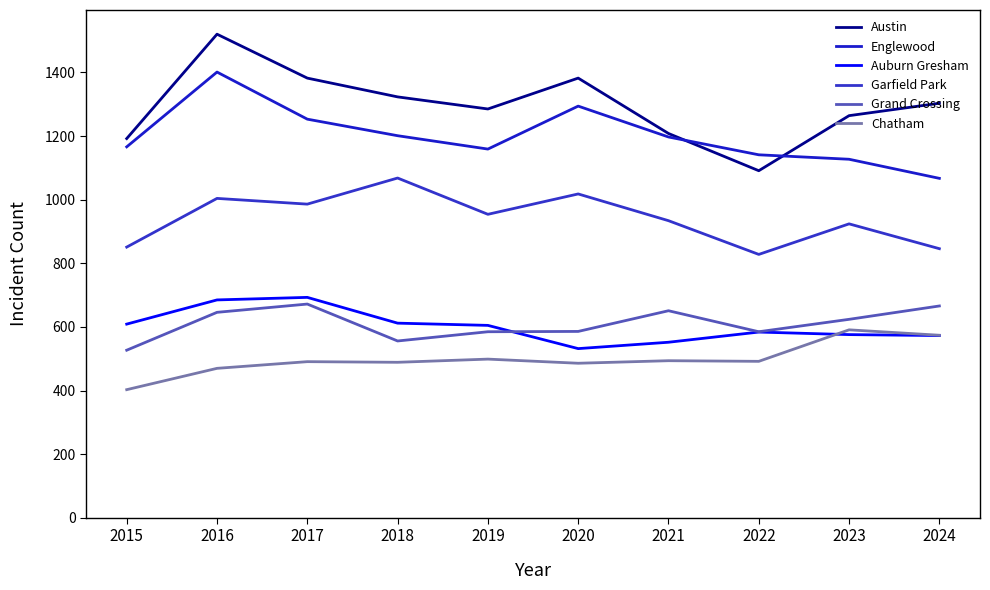

What are all the series names shown in the legend?

Austin, Englewood, Auburn Gresham, Garfield Park, Grand Crossing, Chatham